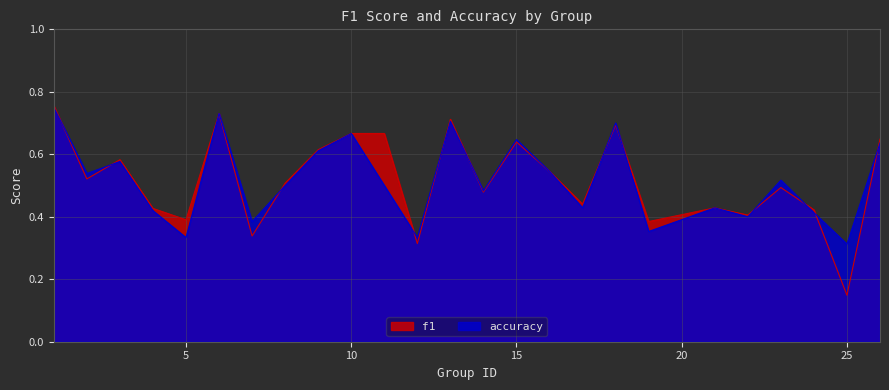

Reading left to right, transcribe all the data shown in this chart.

f1: 0.8	0.5	0.6	0.4	0.4	0.7	0.3	0.5	0.6	0.7	0.7	0.3	0.7	0.5	0.6	0.5	0.4	0.7	0.4	0.4	0.4	0.5	0.4	0.1	0.6
accuracy: 0.8	0.5	0.6	0.4	0.3	0.7	0.4	0.5	0.6	0.7	0.5	0.3	0.7	0.5	0.6	0.5	0.4	0.7	0.4	0.4	0.4	0.5	0.4	0.3	0.6